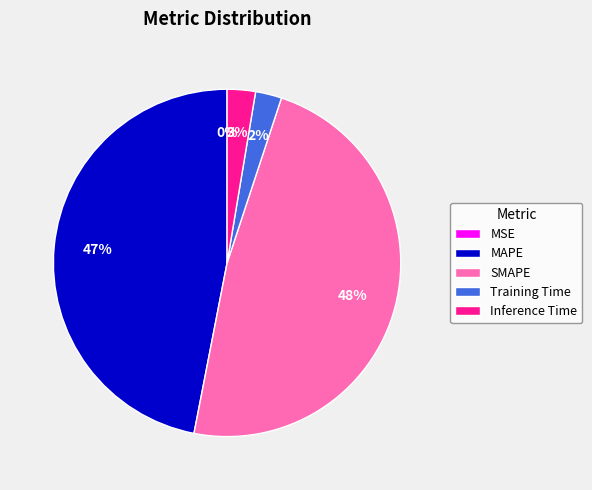

True or false: Inference Time accounts for 3% of the total.

True